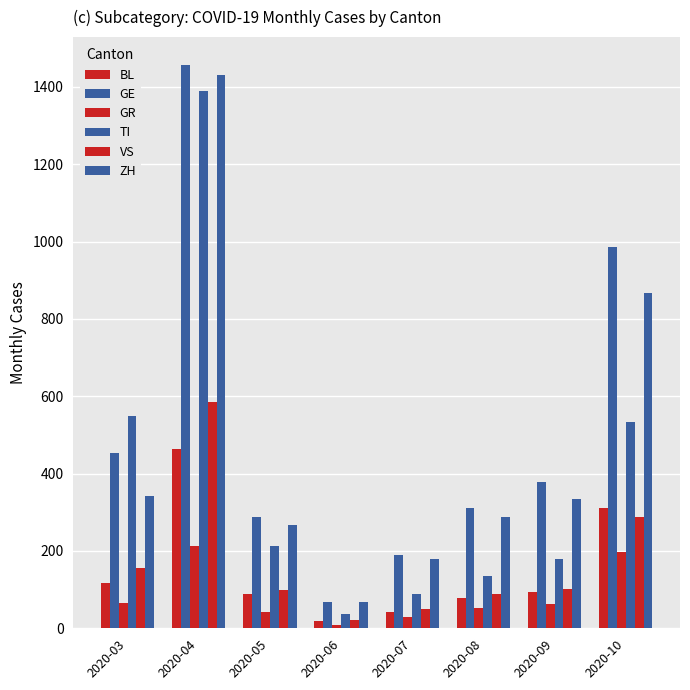

Where does the ZH series first go above 334?

2020-03